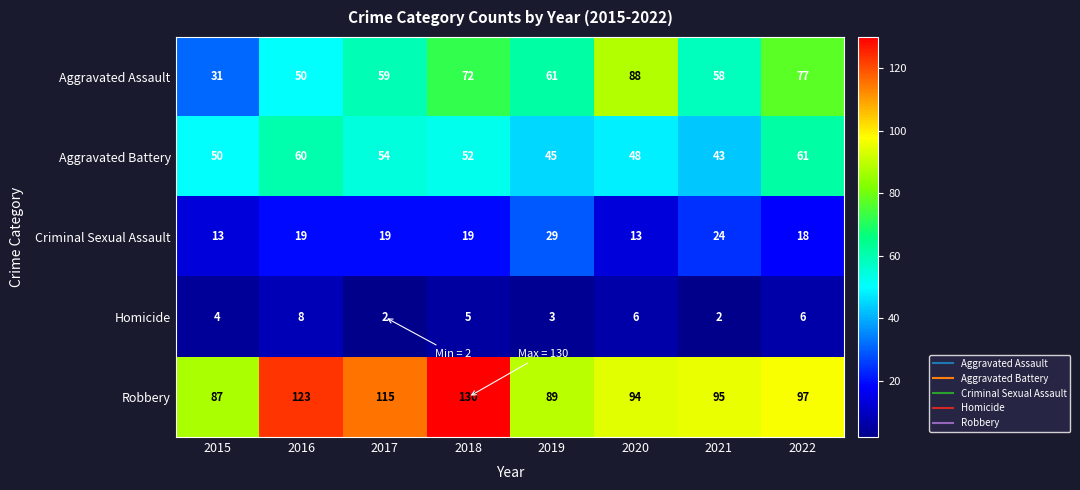

Which series has the largest range (max minus min)?

Aggravated Assault